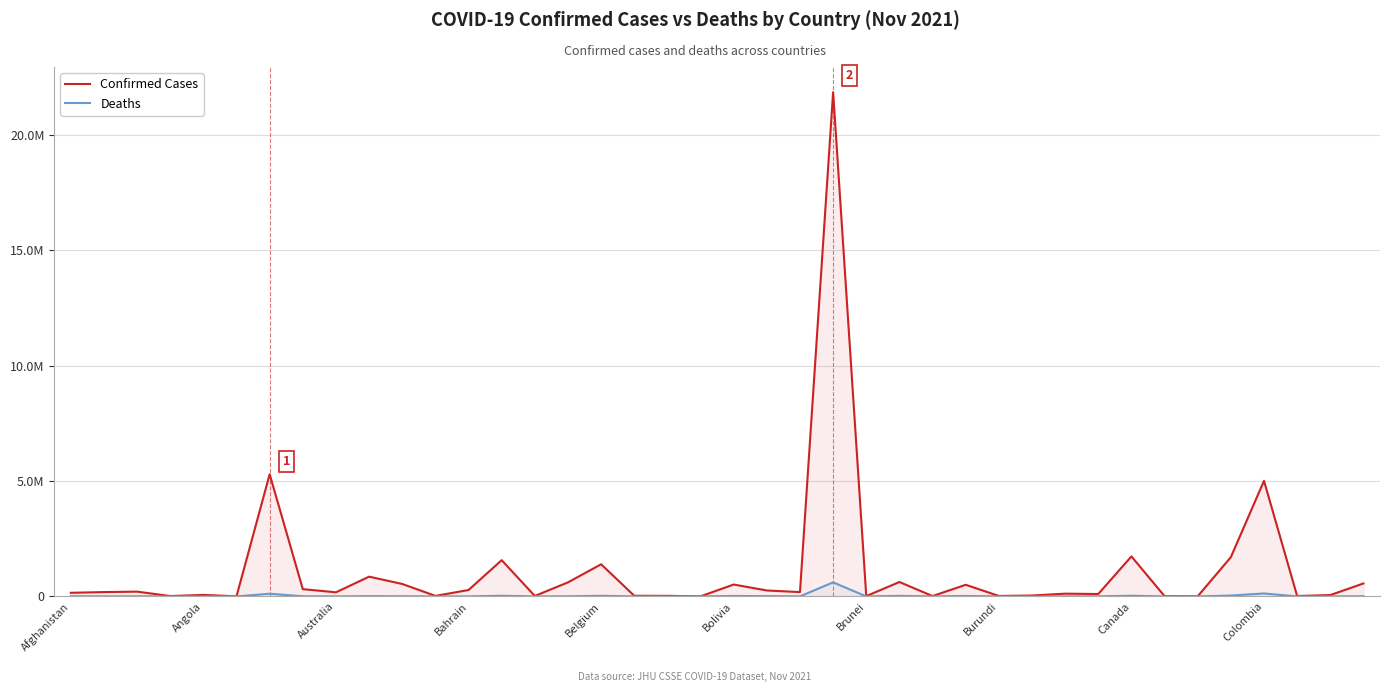

Does the chart display data point markers on the line(s)?

No